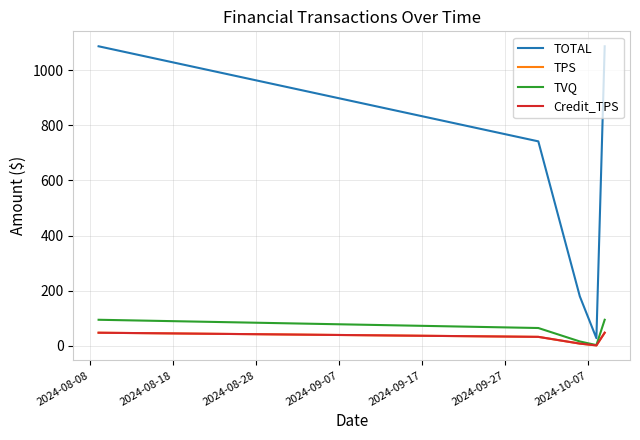

Does the chart display data point markers on the line(s)?

No